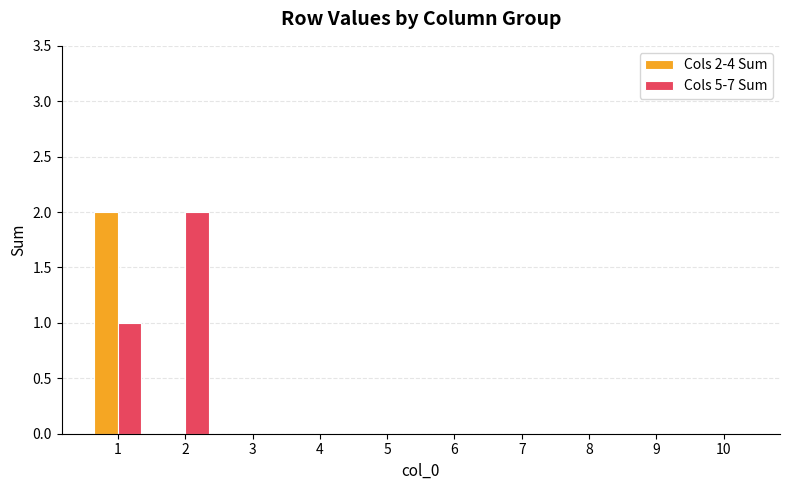

Does the chart contain stacked bars?

No